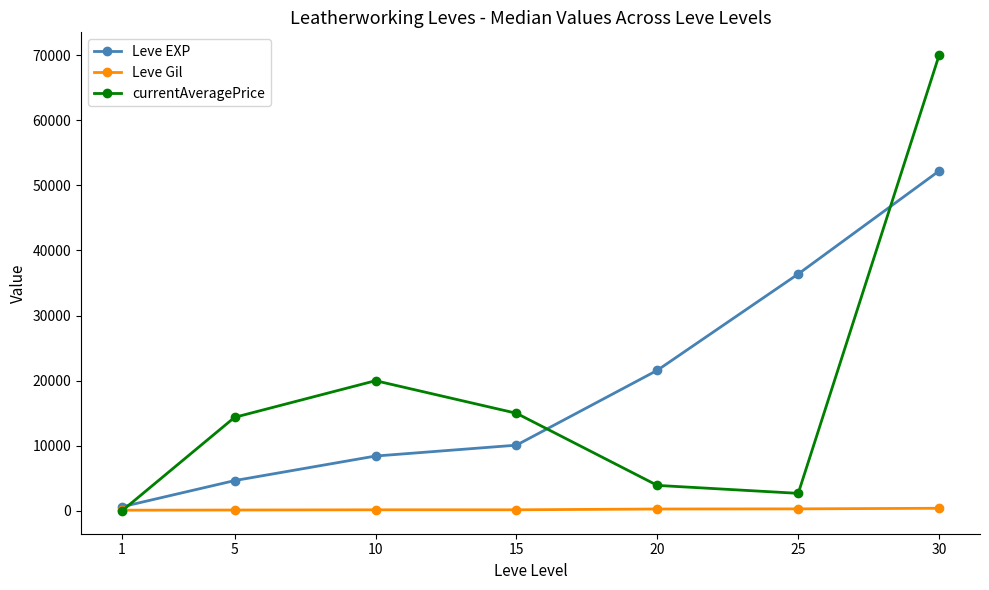

How many series are shown in this chart?

3